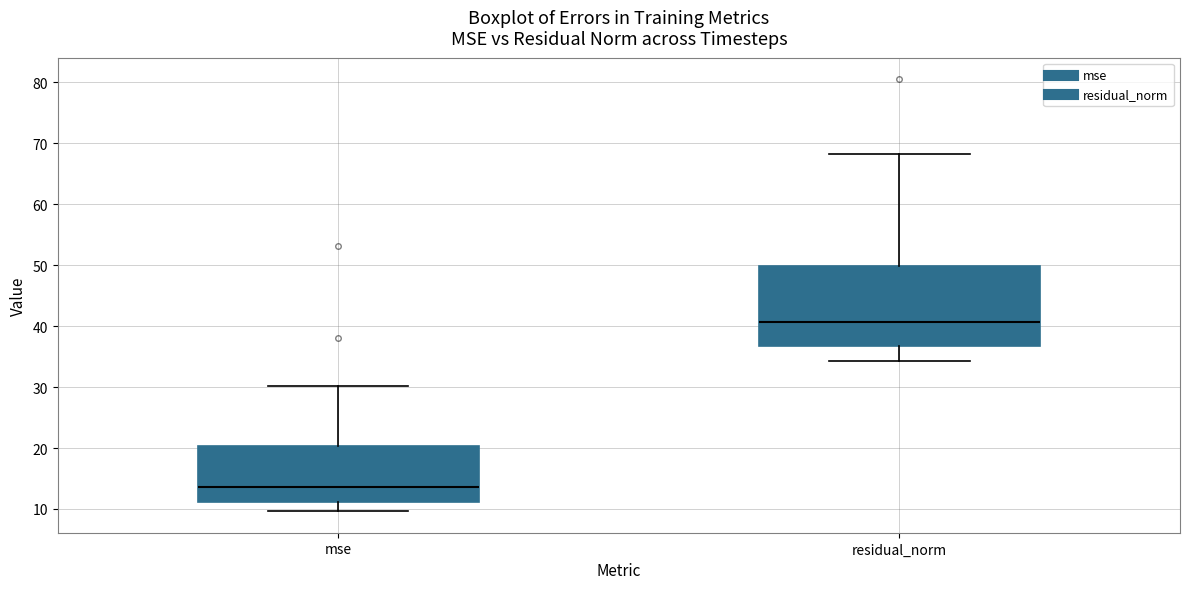

Reading left to right, read every box against the y-axis: the position of its median line, the range the box covers, and the ends of its whiskers. The values are not printed on the chart, so give them approximately, as read against the axis.

mse: median 14, box 11 to 20, whiskers 10 to 30
residual_norm: median 41, box 37 to 50, whiskers 34 to 68